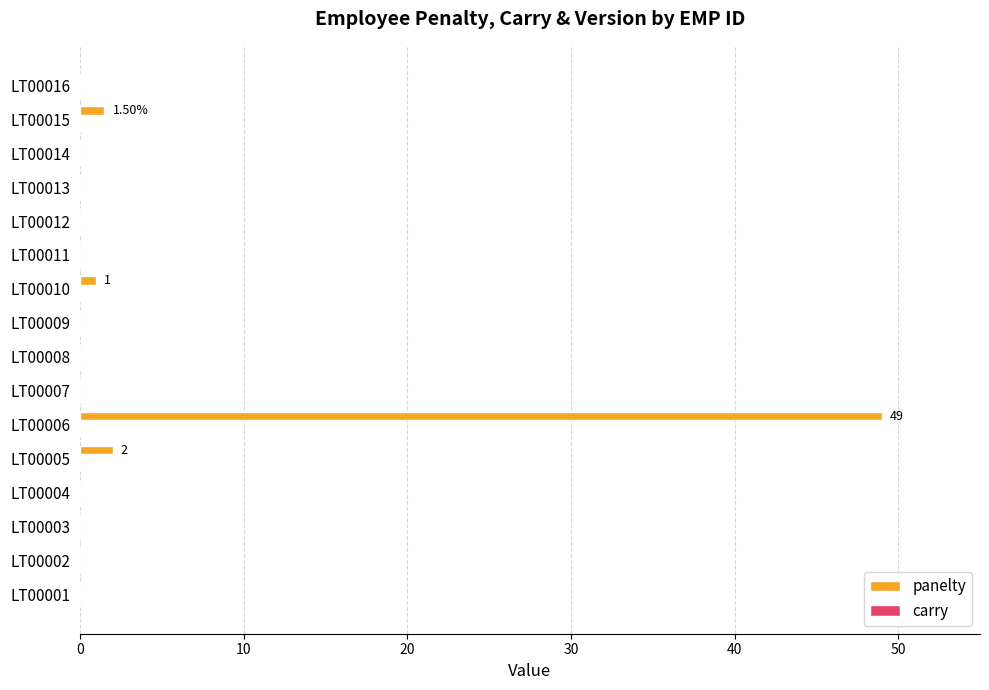

Between LT00015 and LT00002, which is larger?

LT00015